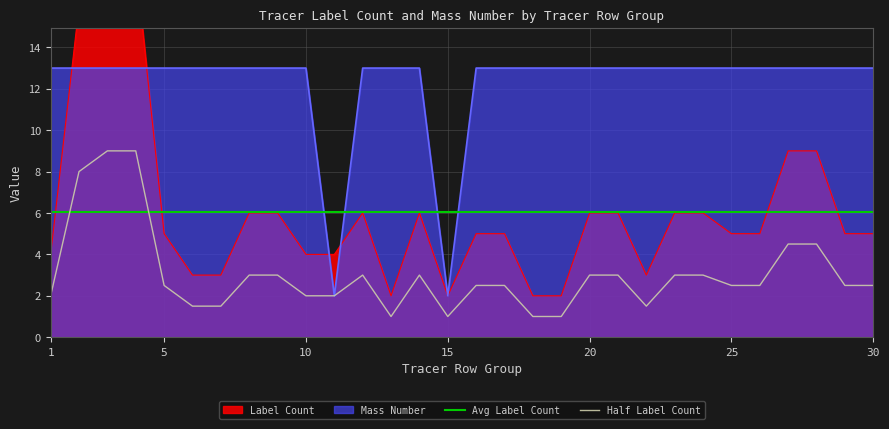

How many lines are shown in the chart?

2